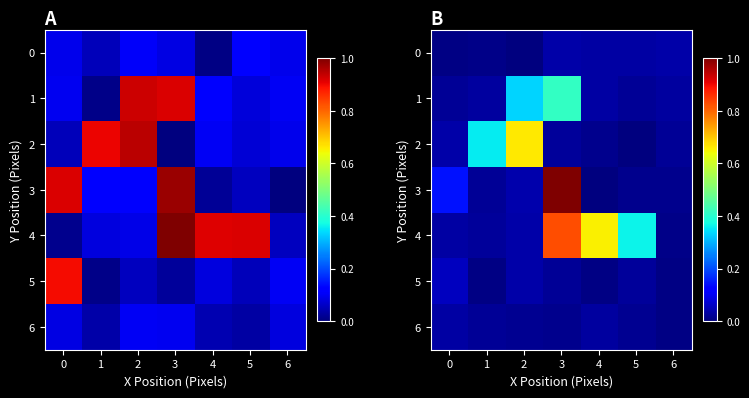

At 2, list the series in order from smallest to largest.

0, 6, 5, 4, 3, 1, 2